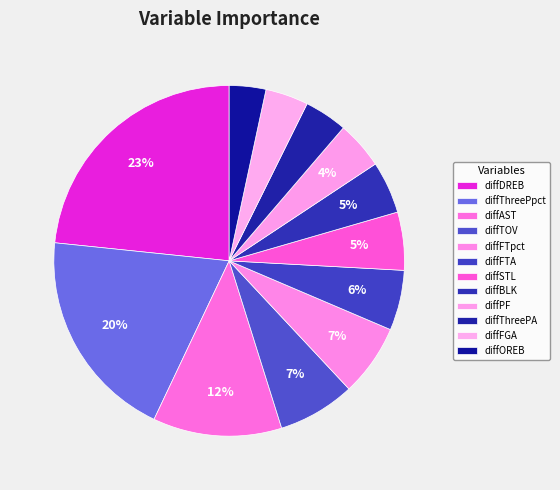

What is the change in value from diffSTL to diffBLK?

-2.2